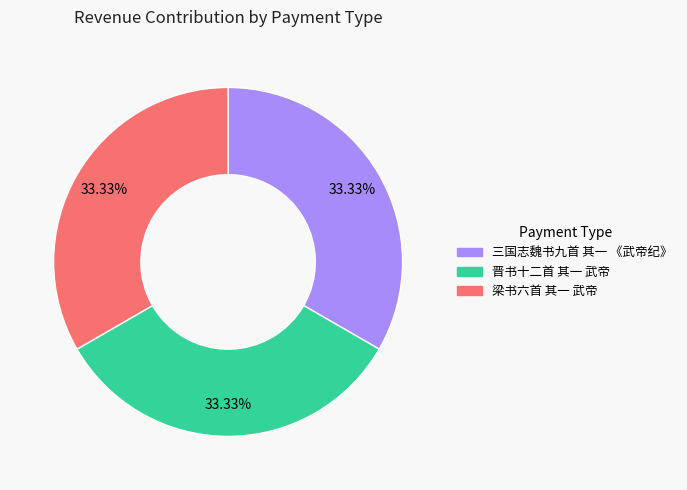

Is it true that 三国志魏书九首 其一 《武帝纪》 is 33% of the pie?

True